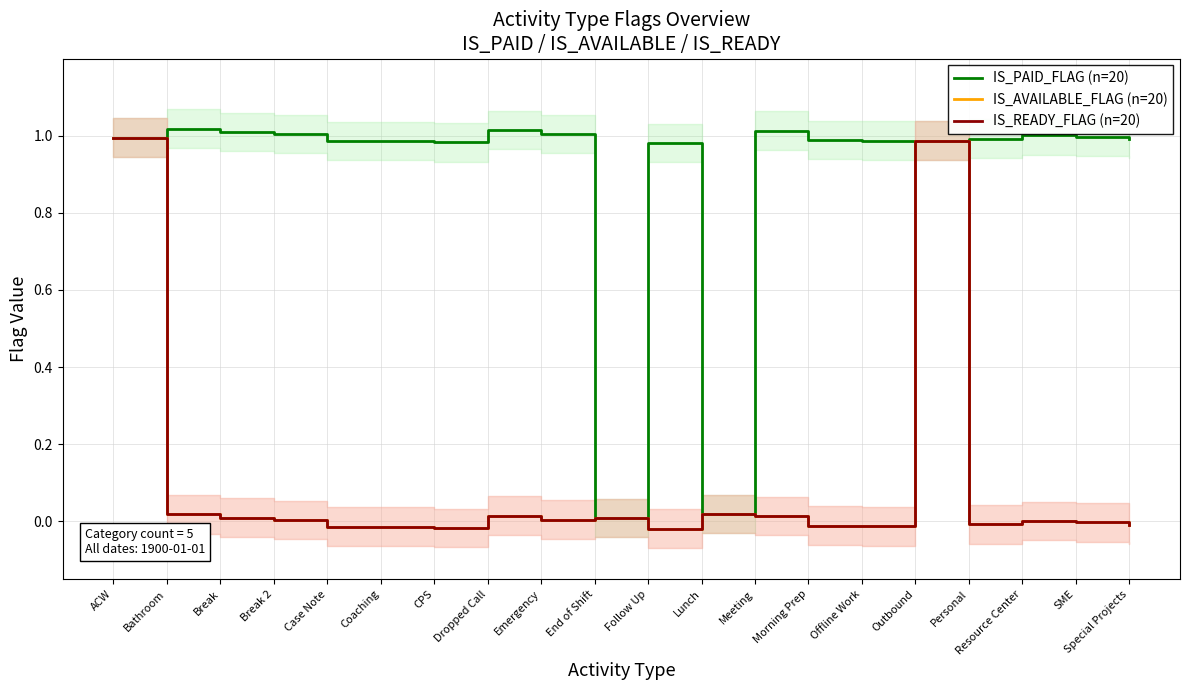

True or false: IS_READY_FLAG (n=20) and IS_AVAILABLE_FLAG (n=20) intersect in this chart.

False